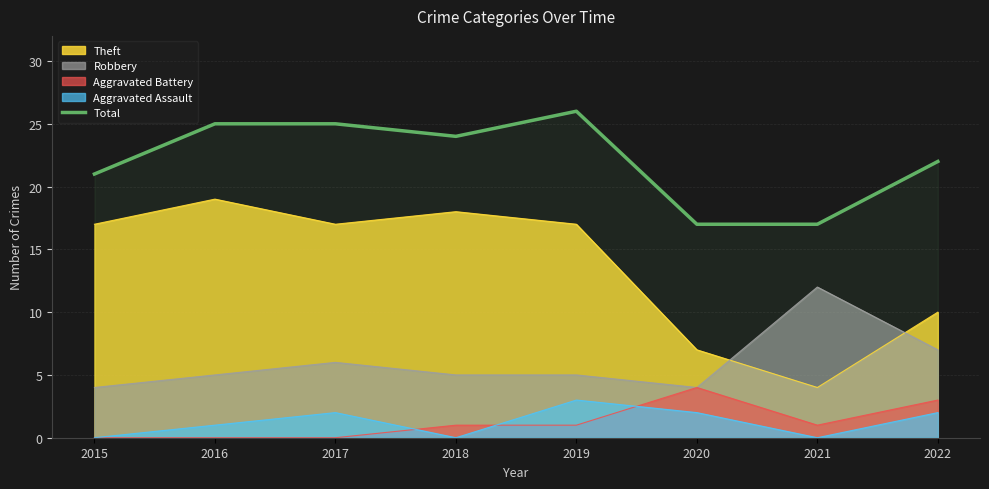

What is the difference between the maximum and minimum values?

9